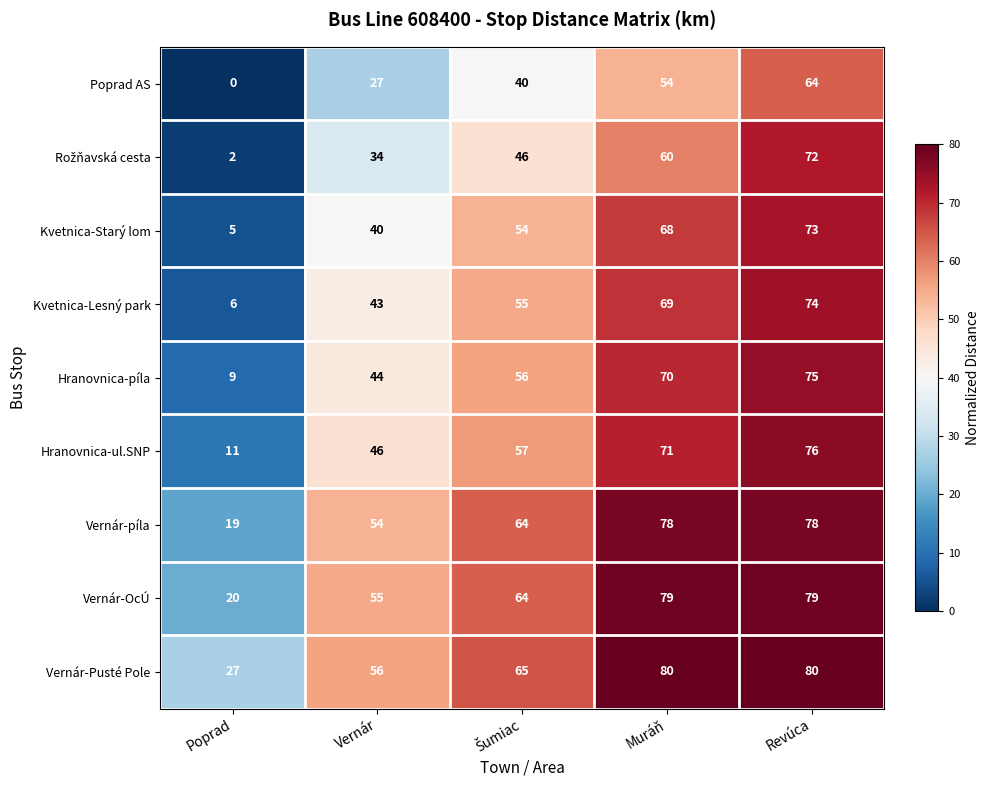

How many Poprad AS values are between 27 and 54?

3